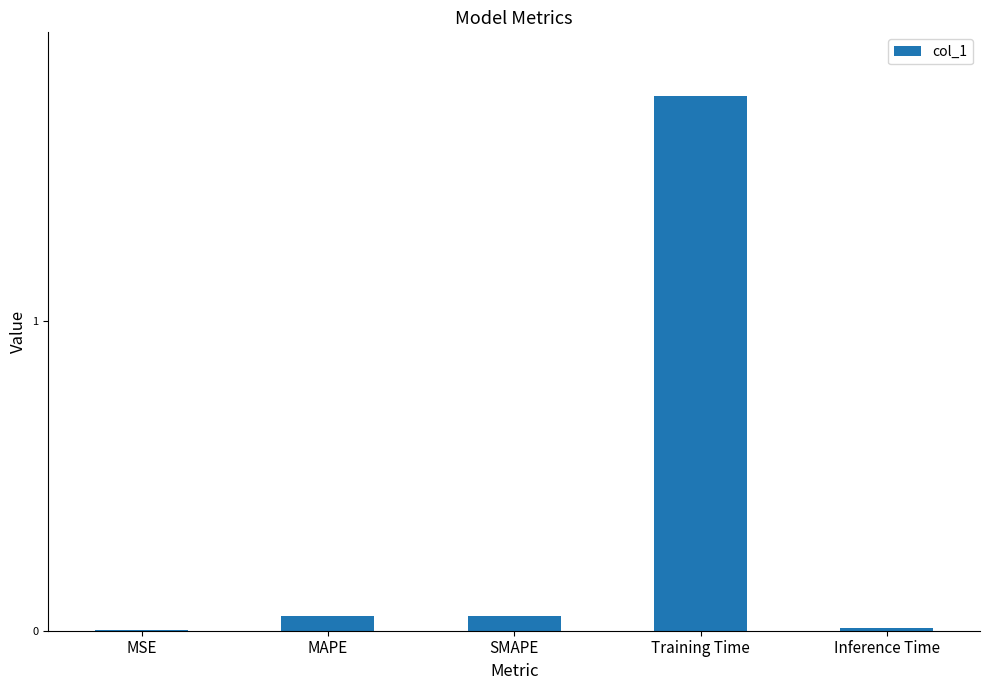

What is the sum of the values at SMAPE and Inference Time?

0.1